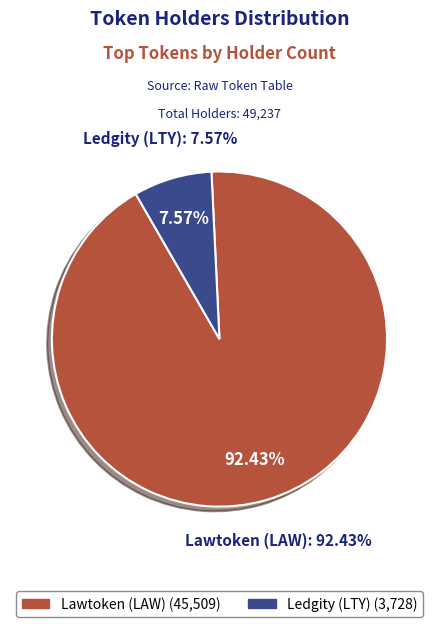

To the nearest percent, what is the difference between the Ledgity (LTY) and Lawtoken (LAW) slice percentages?

85%